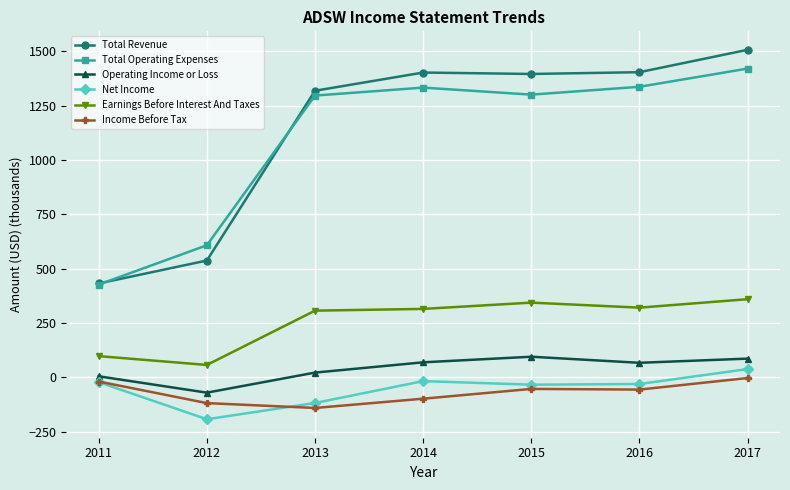

What are all the series names shown in the legend?

Total Revenue, Total Operating Expenses, Operating Income or Loss, Net Income, Earnings Before Interest And Taxes, Income Before Tax